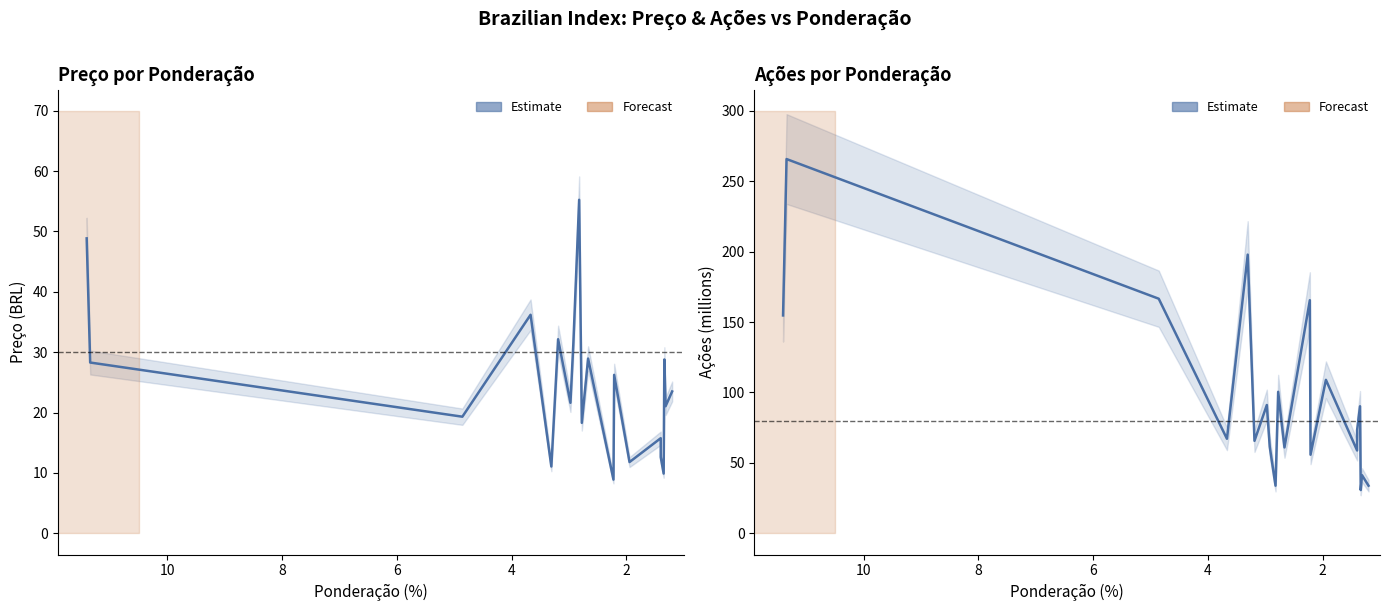

How many categories are shown in the chart?

20